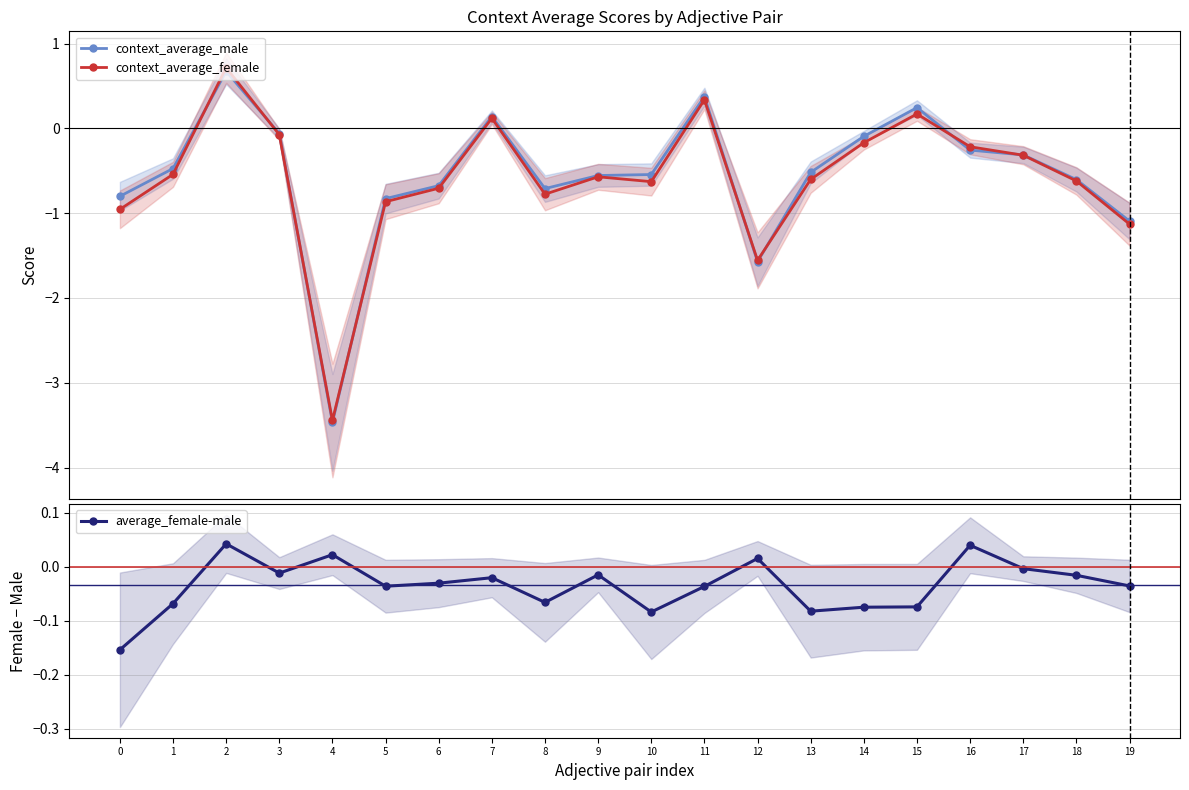

How many interior local peaks does the context_average_male series have?

4